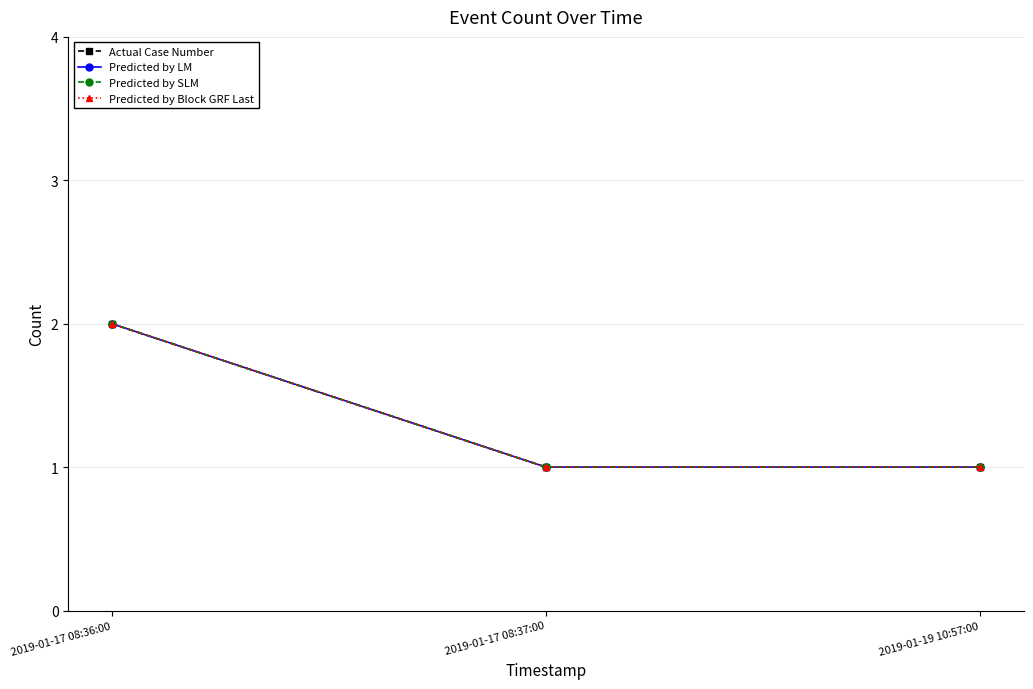

What position from the right is 2019-01-17 08:36:00?

3